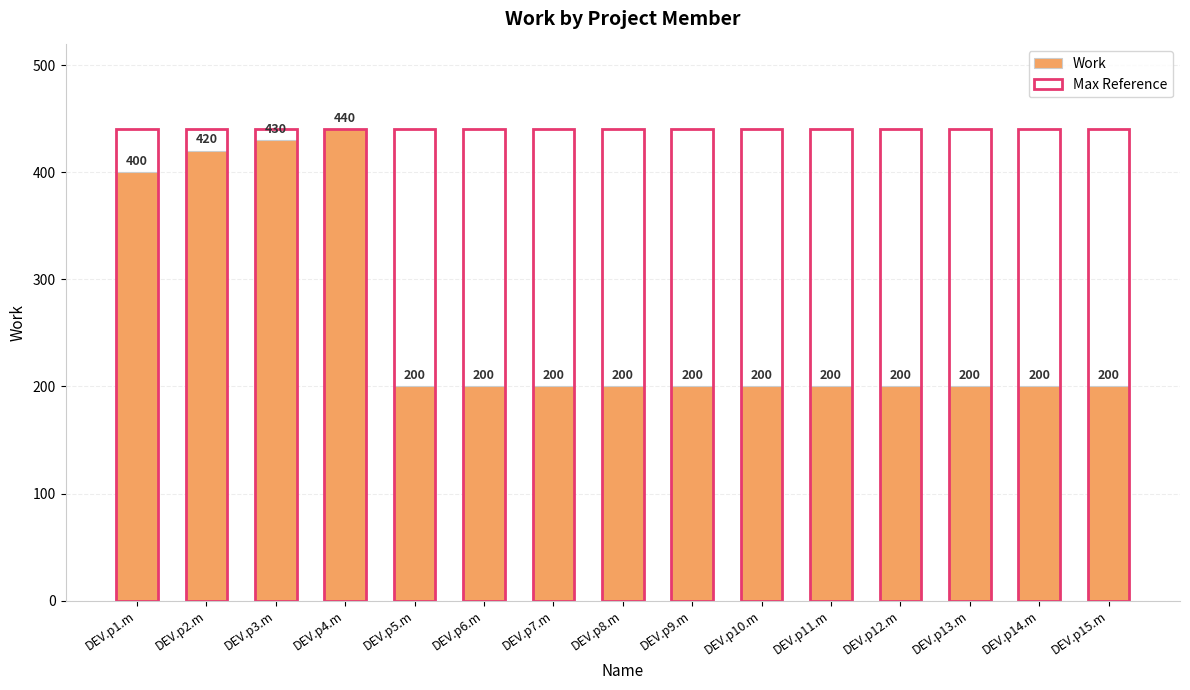

Count the number of data series in this chart.

2